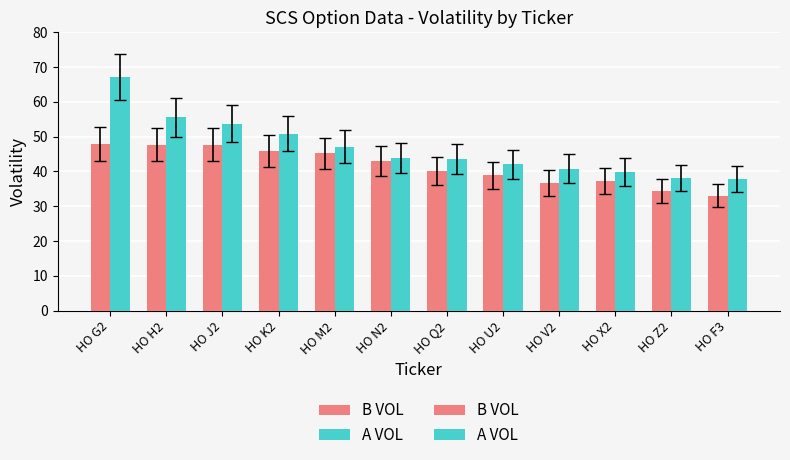

How many values in the A VOL series are below 43?

5